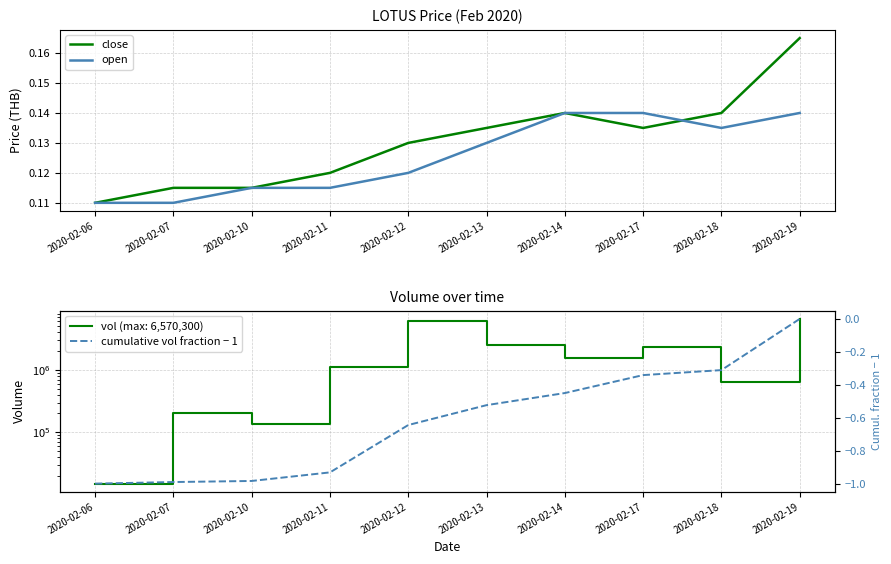

List the series in order of their peak value, lowest first.

cumulative vol fraction − 1, open, close